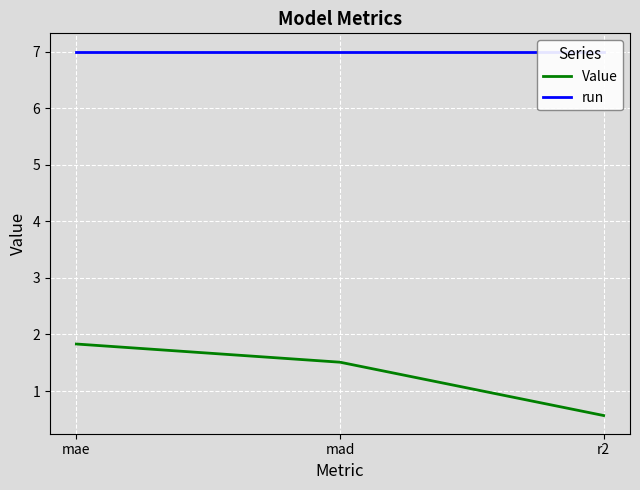

What is the label of the 2nd point from the left?

mad